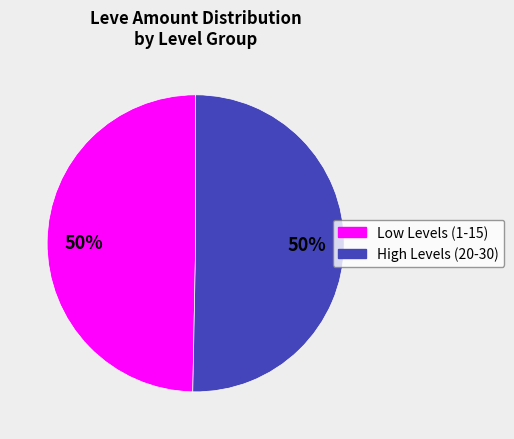

How many slices are in this pie chart?

2